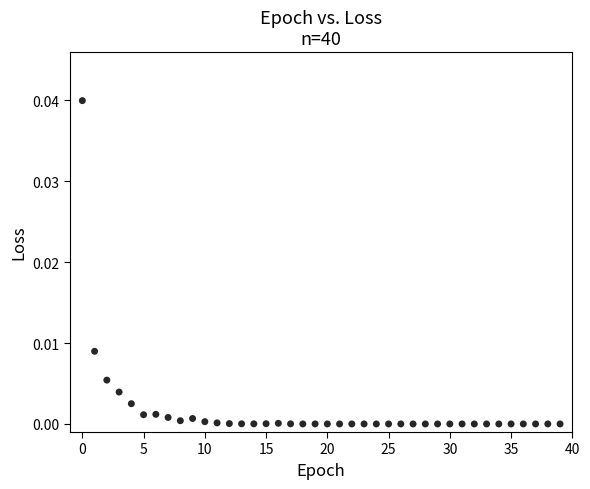

Count the number of points in this scatter plot.

40